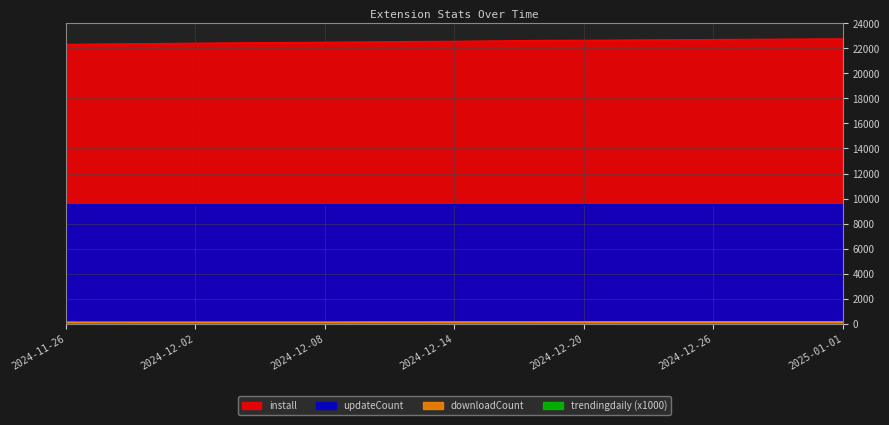

The updateCount series shows 9496 at 2024-12-28. True or false?

True